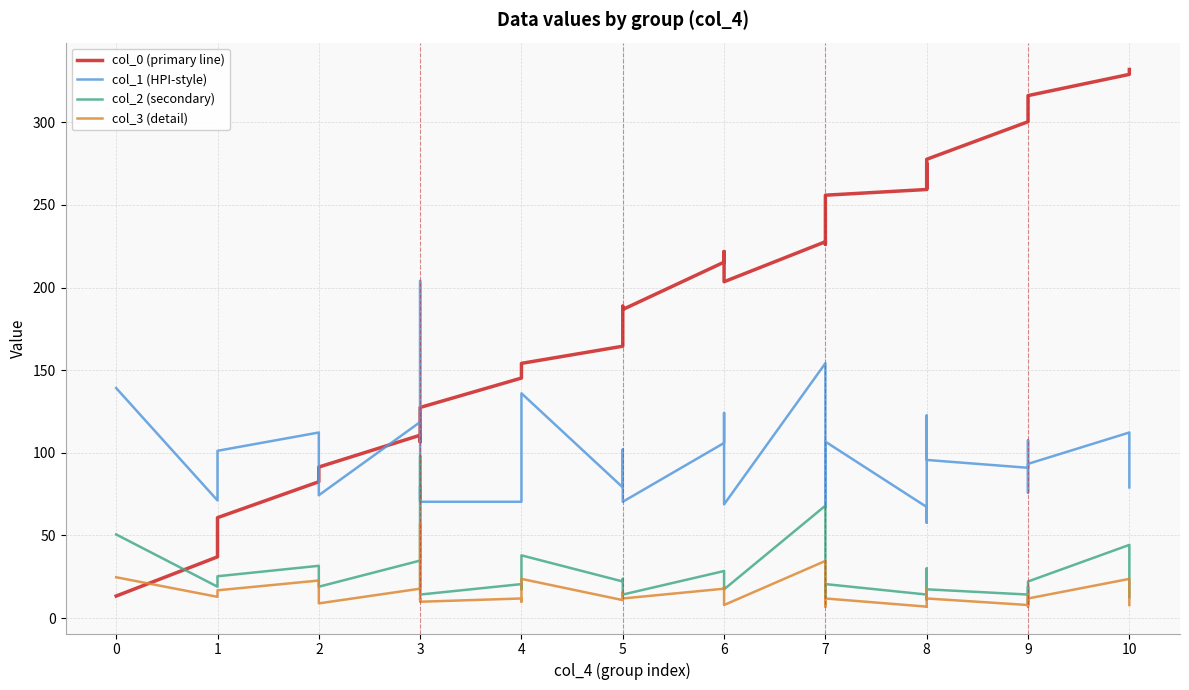

True or false: col_2 (secondary) and col_3 (detail) intersect in this chart.

False